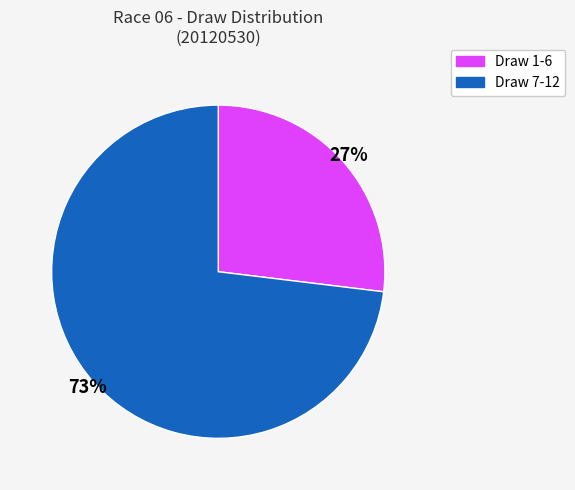

To the nearest percent, what is the average slice percentage?

50%